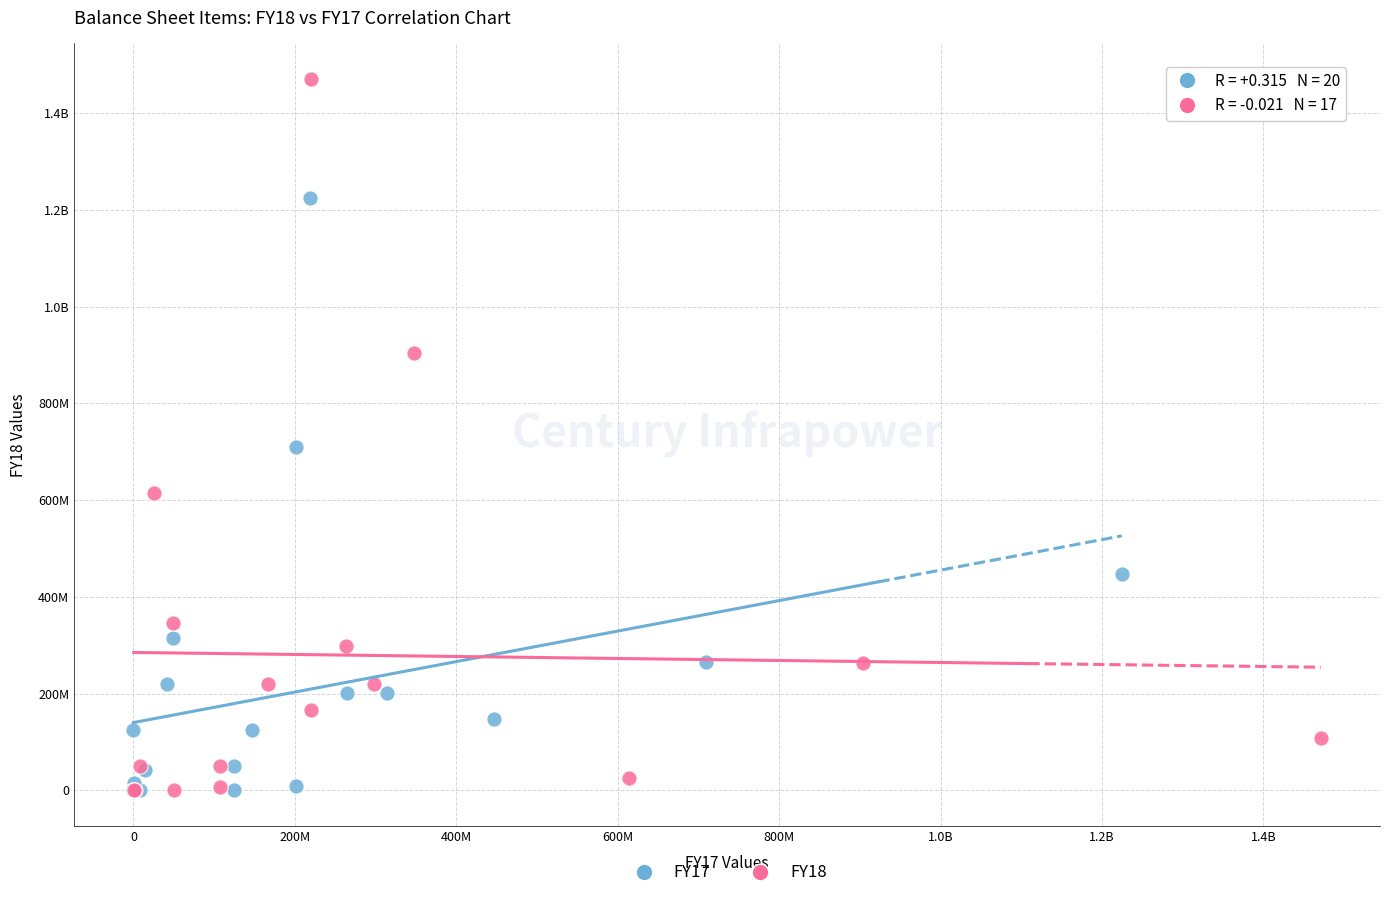

What are all the series names shown in the legend?

FY17, FY18